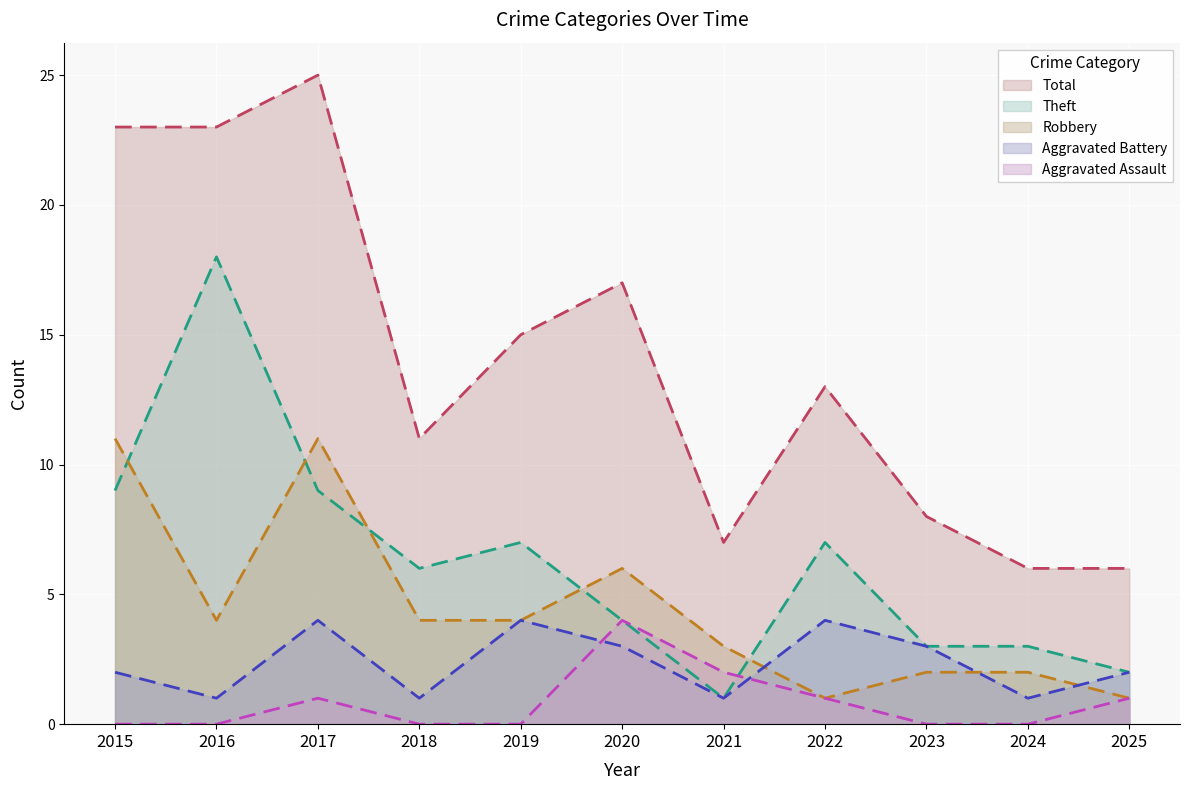

What is the difference between the highest and lowest values at 2021?

6